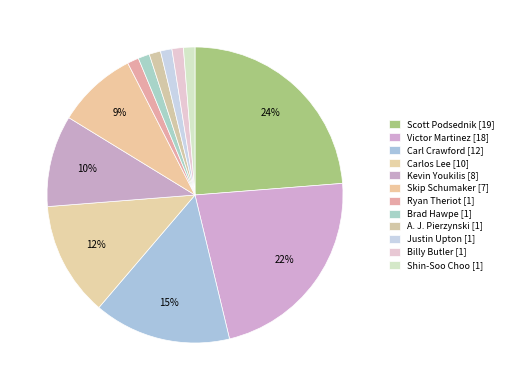

How many segments does this pie chart have?

12